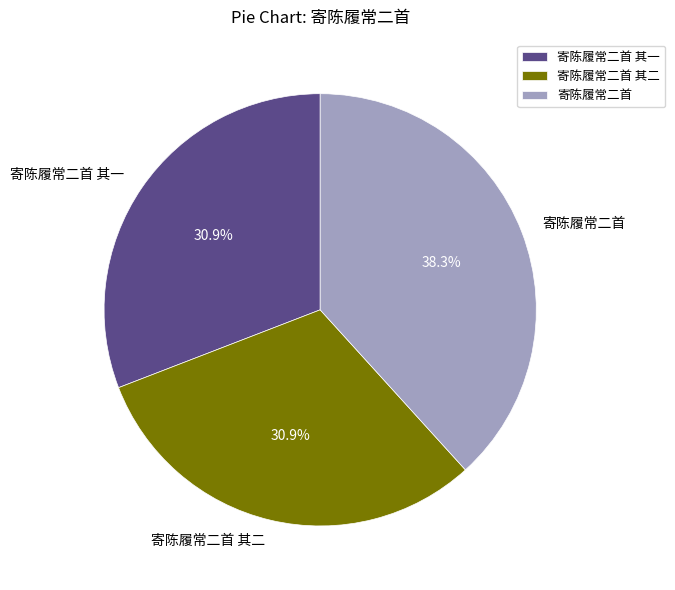

To the nearest percent, what portion does 寄陈履常二首 其二 represent?

31%